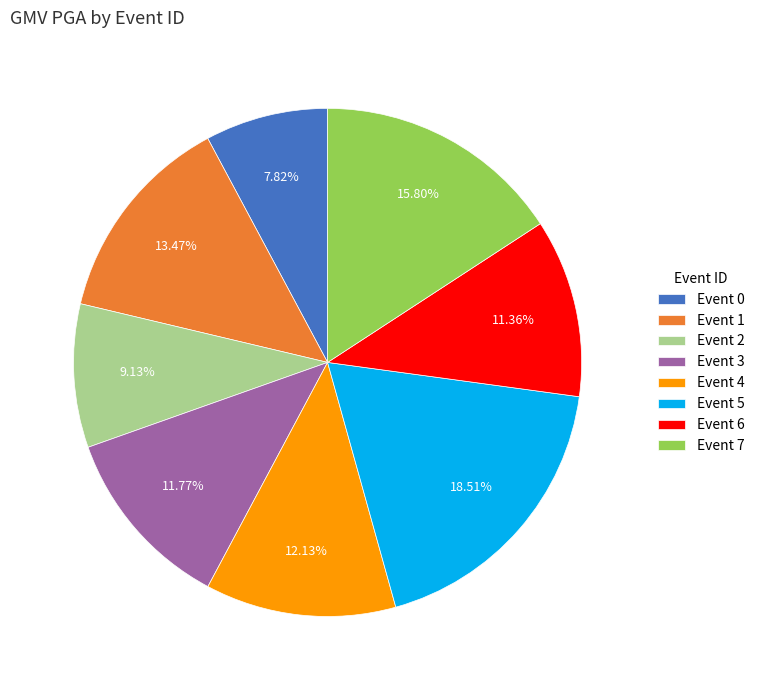

Is there any slice that represents more than half of the pie?

No